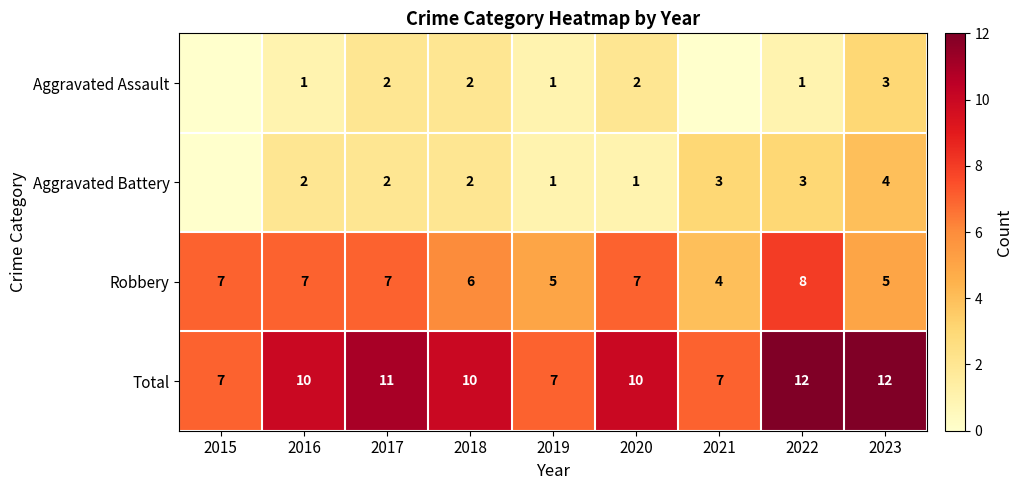

How many Total values are between 7 and 11?

7